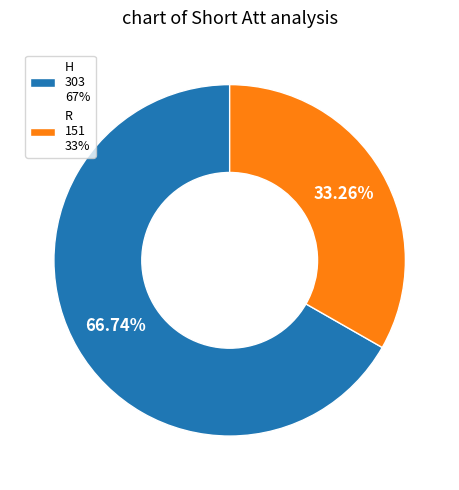

Approximately how many times larger is the value at H compared to R?

2.0